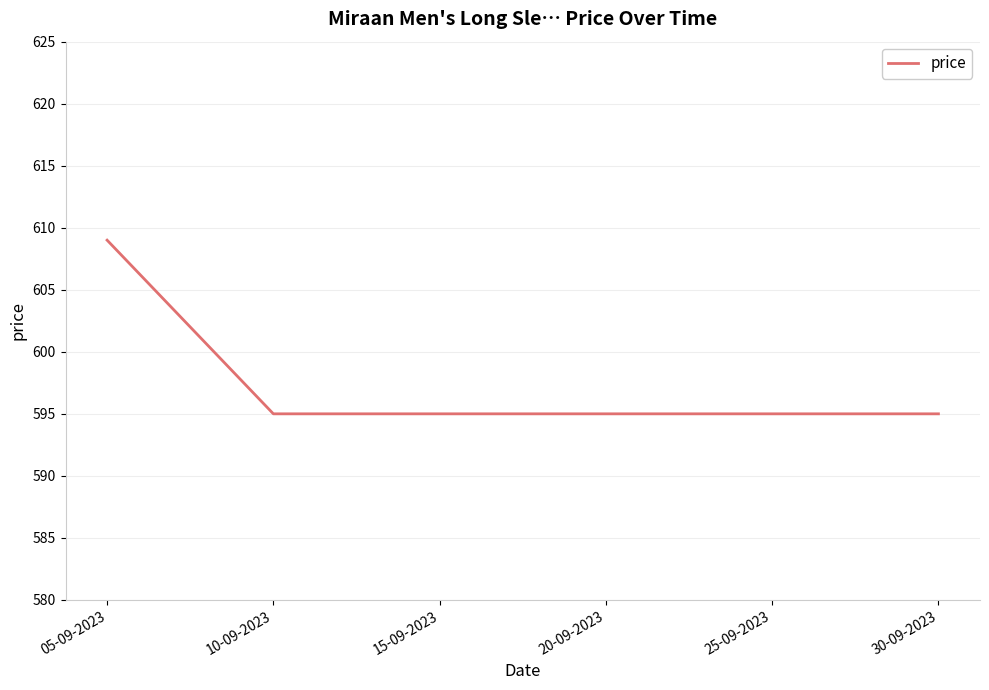

How many lines are shown in the chart?

1